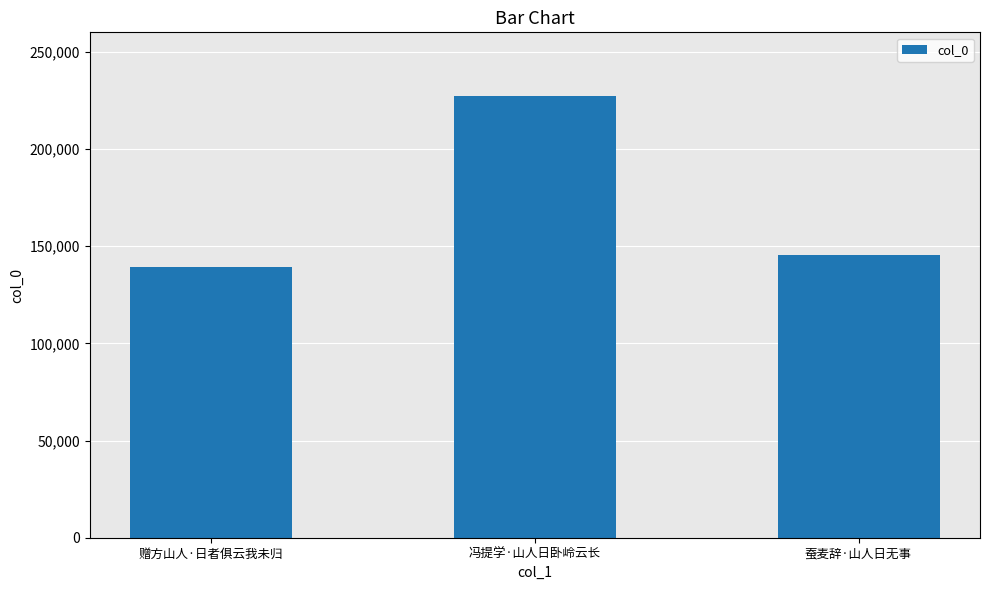

At which label is the value closest to 183246?

蚕麦辞·山人日无事